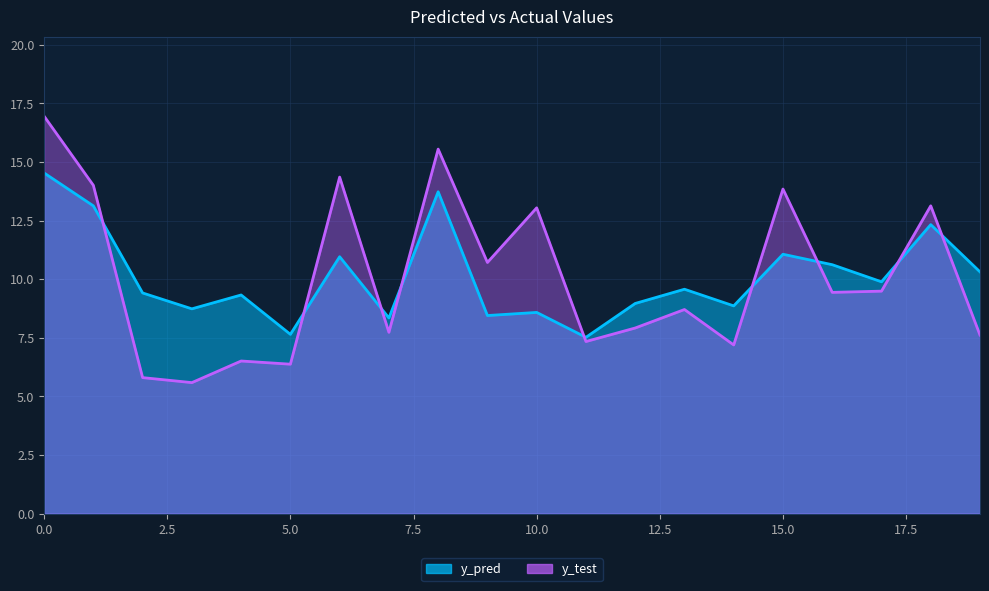

What is the sum of the y_pred values at 1 and 12?

22.1